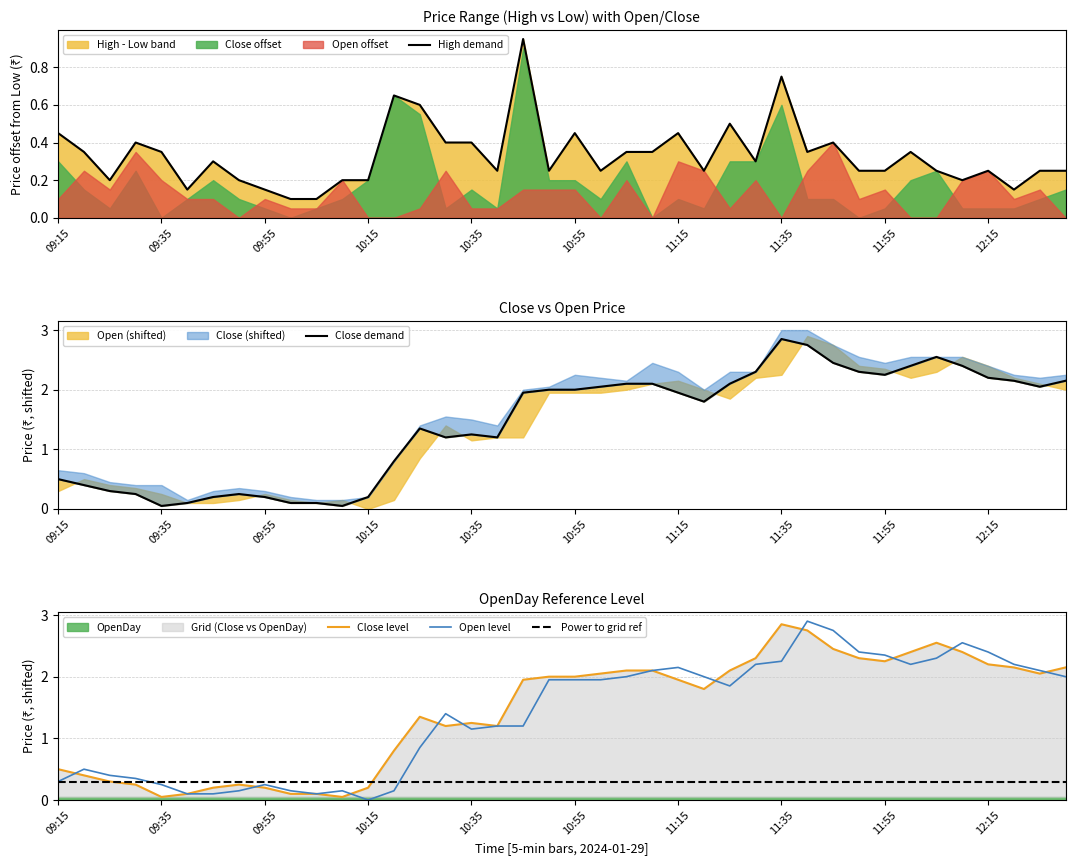

Which category has the lowest value in the Open level series?

10:15